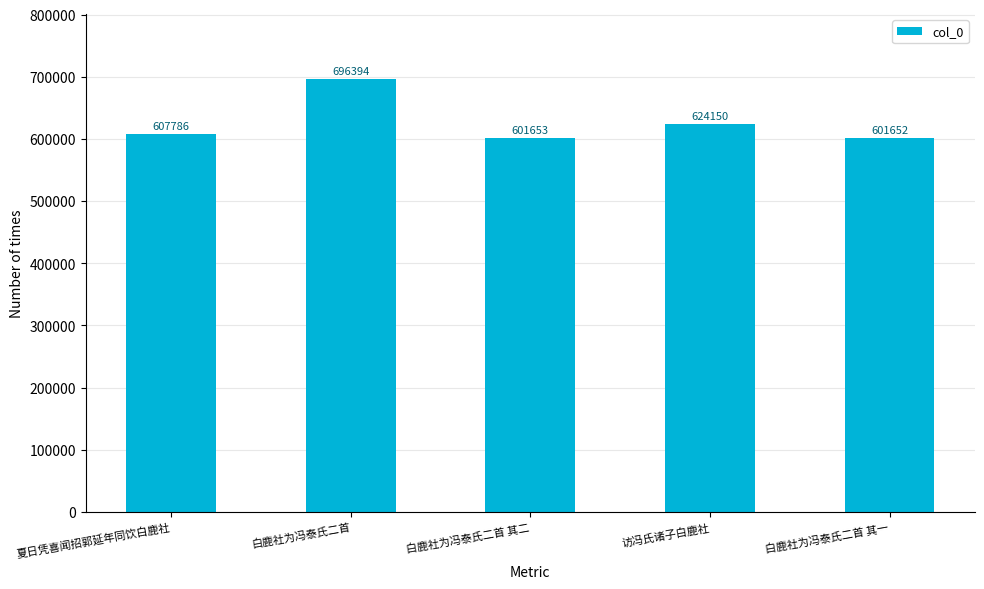

True or false: the data shows 601653 at 白鹿社为冯泰氏二首 其二.

True